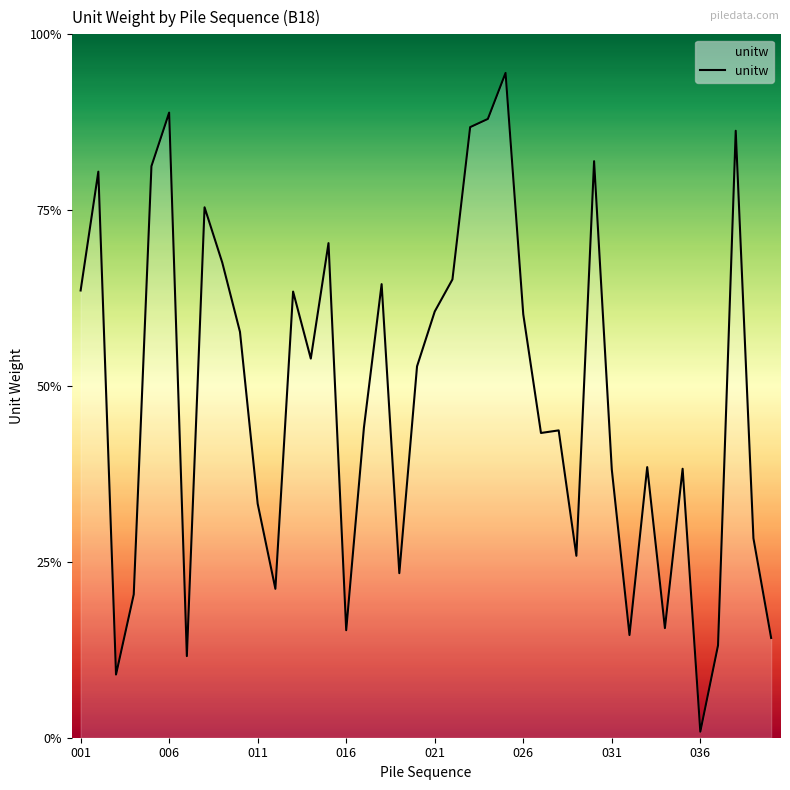

The chart shows a value of 24.2 at 8. True or false?

False